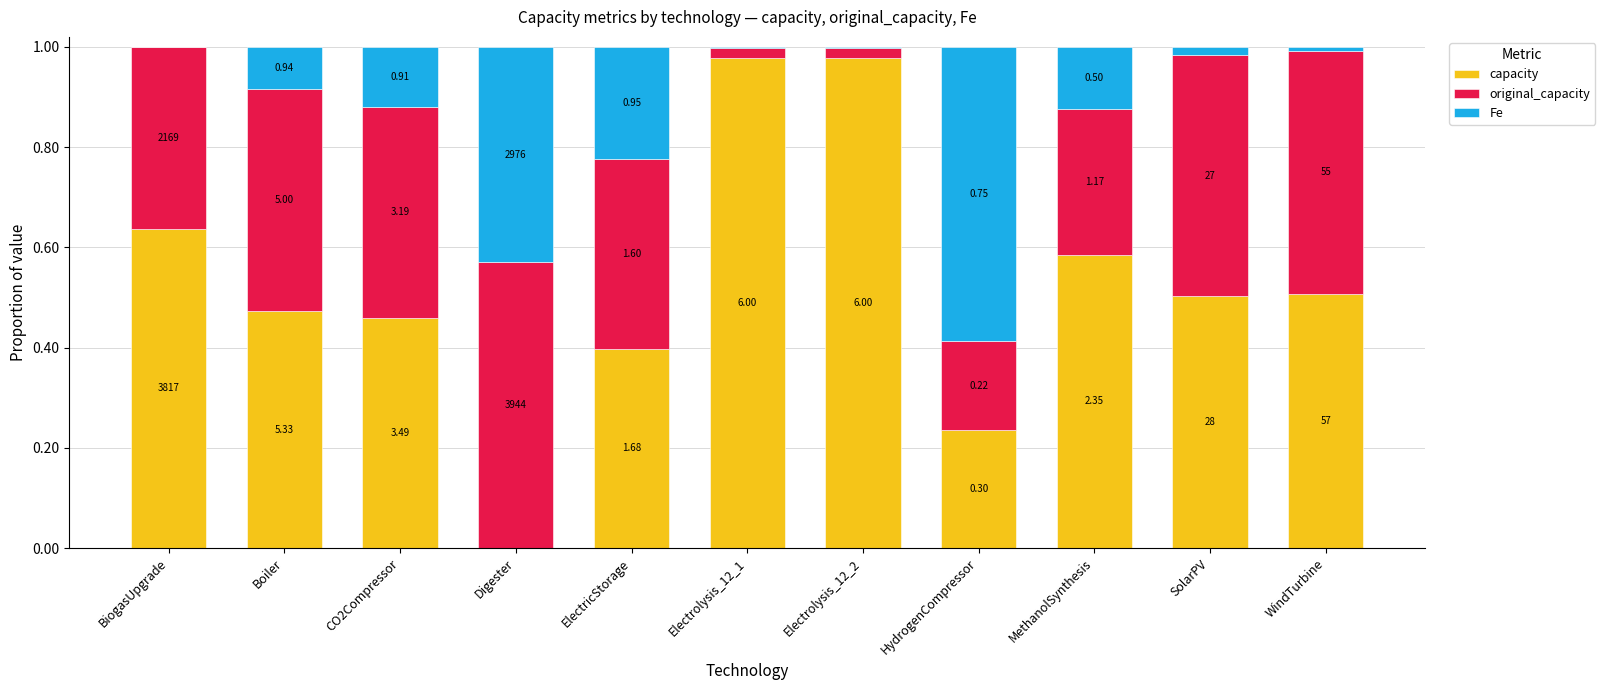

What are all the series names shown in the legend?

capacity, original_capacity, Fe